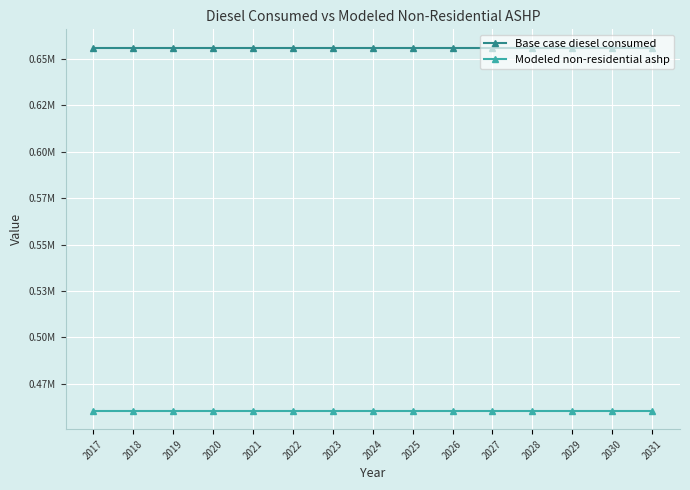

Is this an area chart (filled region under the line)?

No